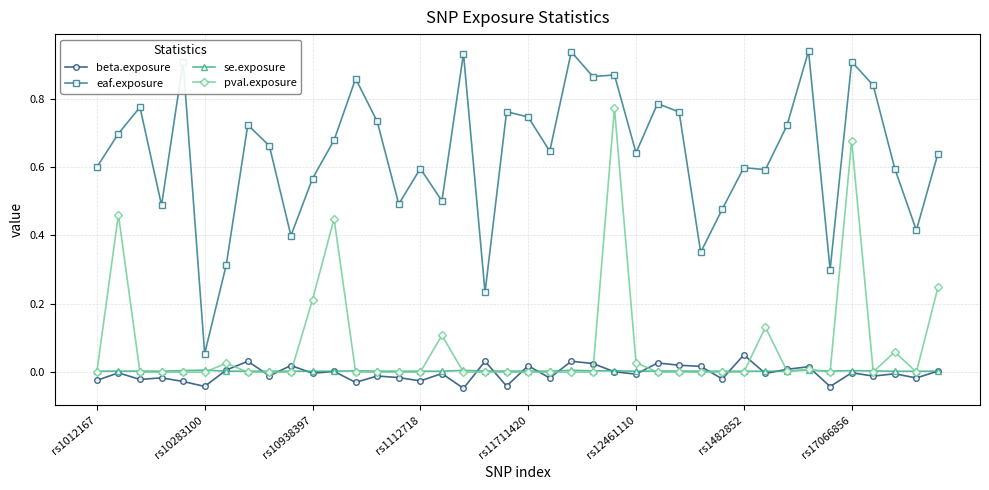

Which series has the largest range (max minus min)?

eaf.exposure